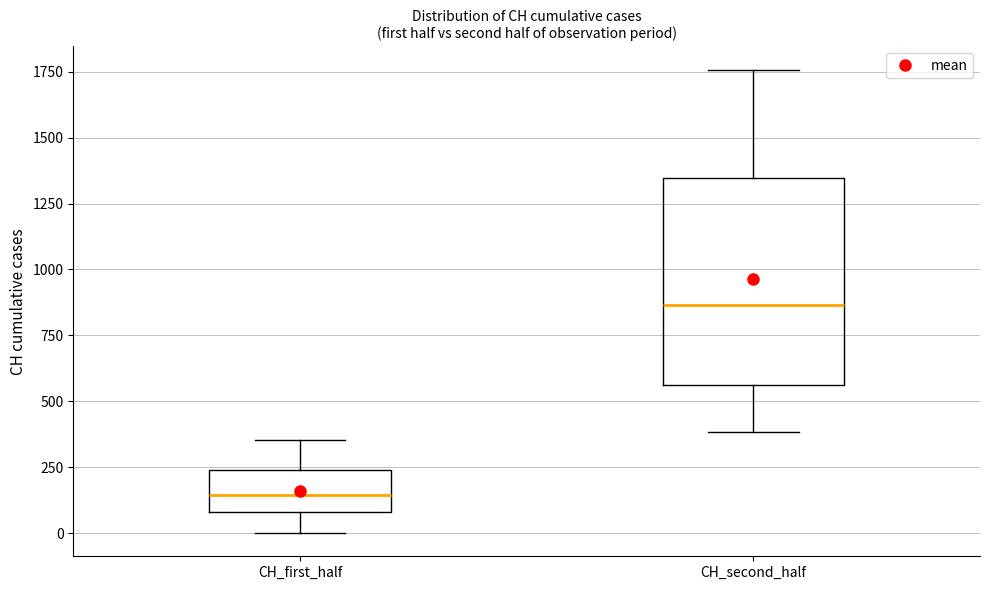

Comparing the boxes themselves (not the whiskers), which one is the tallest?

CH_second_half